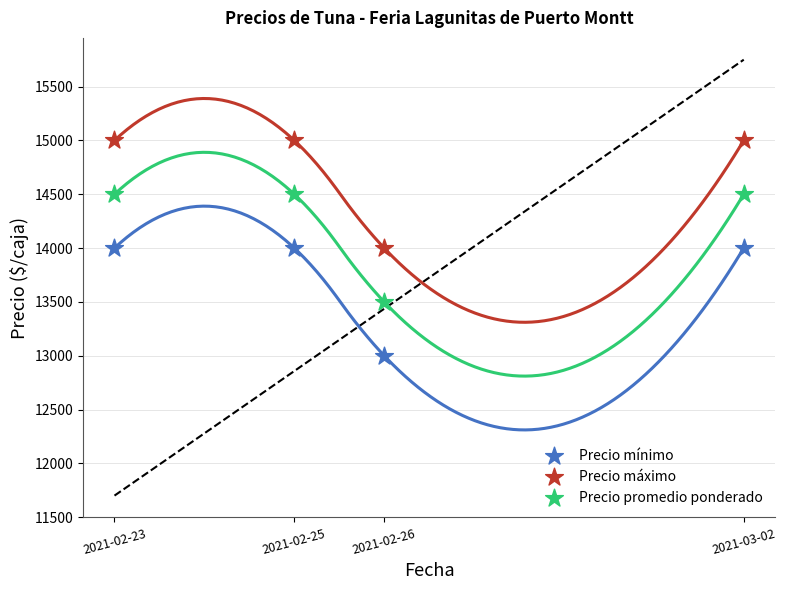

Which series contains the highest Y value?

Precio máximo